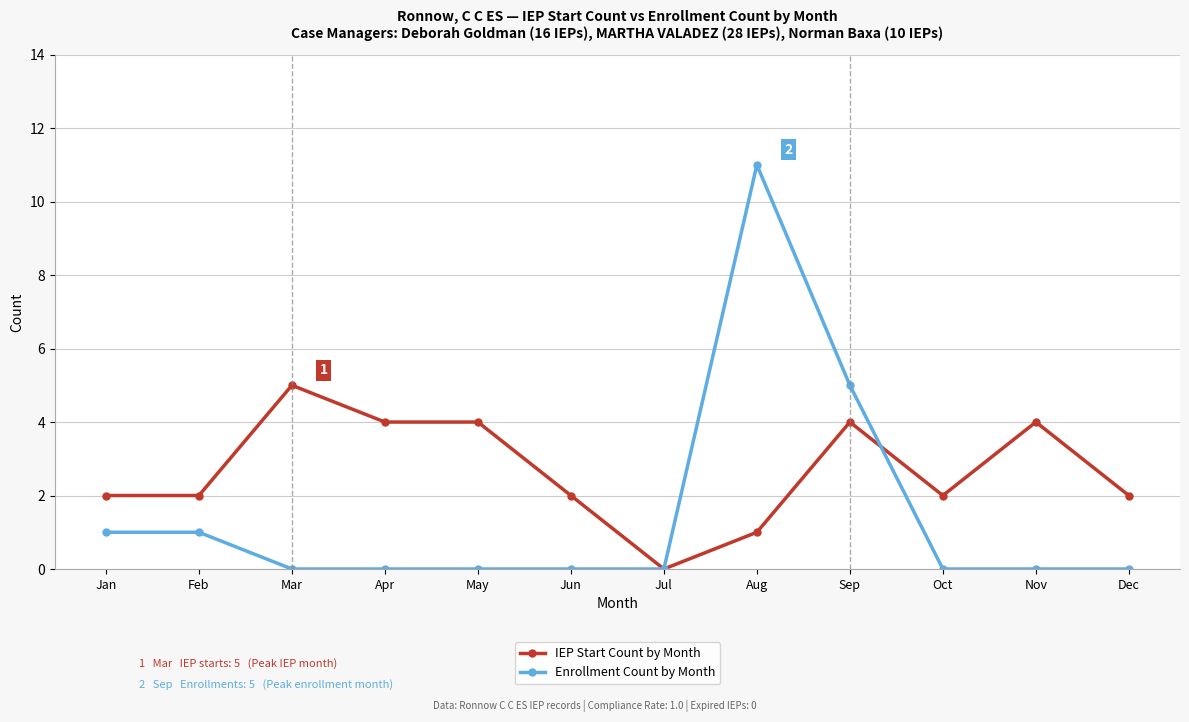

Which series has the widest spread of values?

Enrollment Count by Month